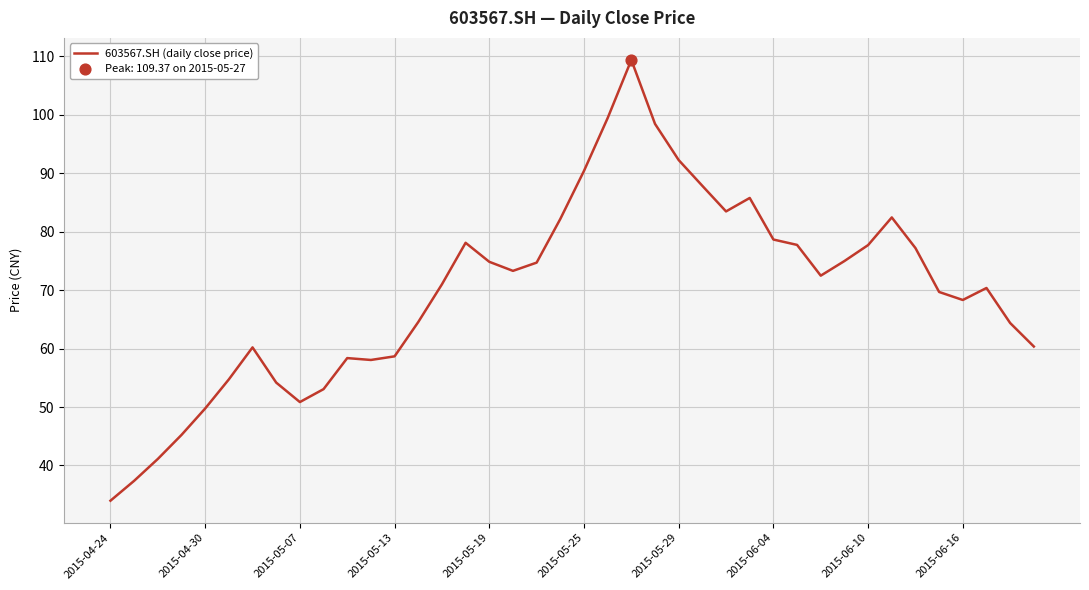

What is the smallest value displayed?

34.0